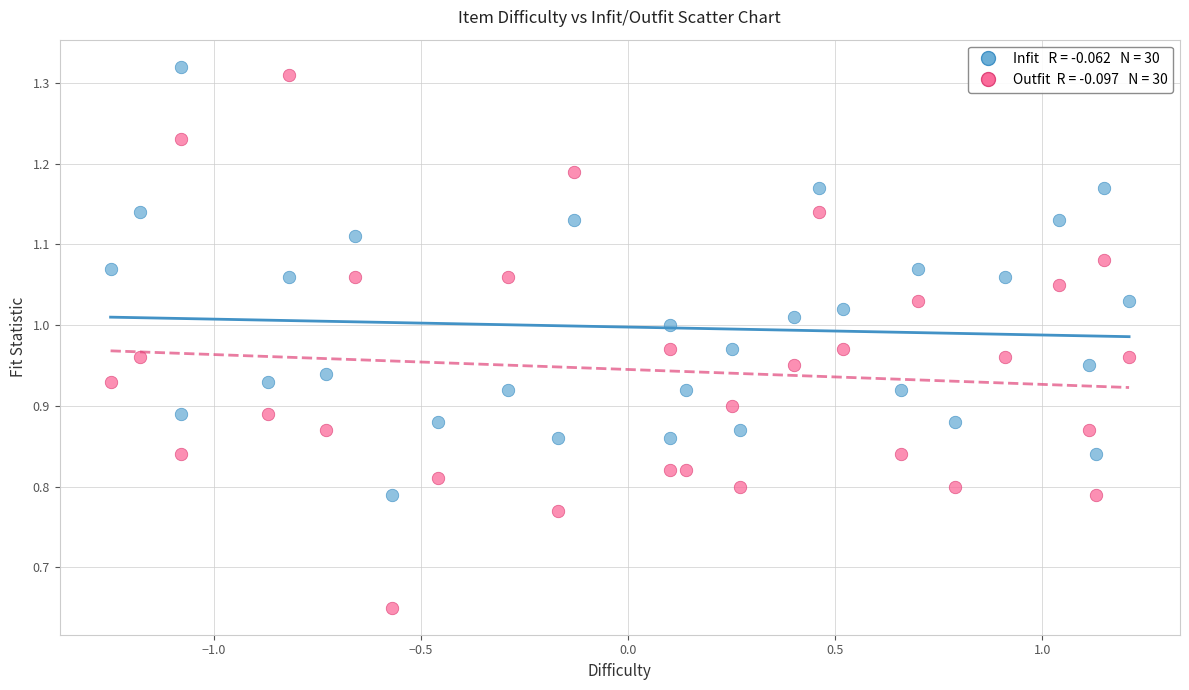

Across all data points, what is the range of X values (max minus min)?

2.5